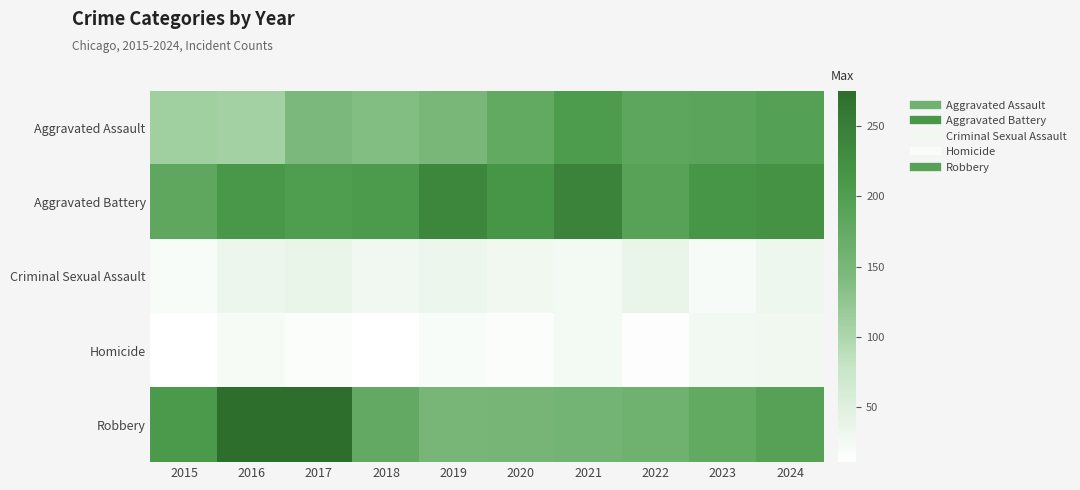

How many data points does each series have?

10